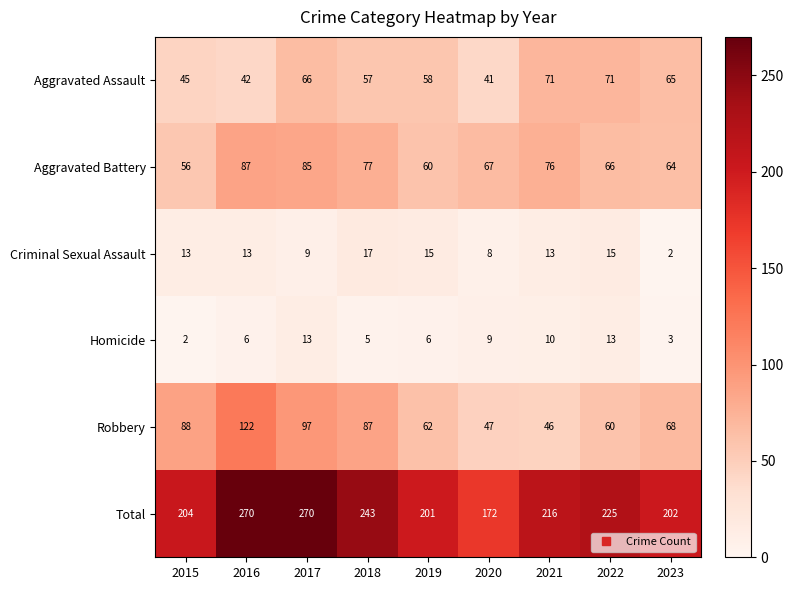

List the labels in order of Robbery value, largest first.

2016, 2017, 2015, 2018, 2023, 2019, 2022, 2020, 2021